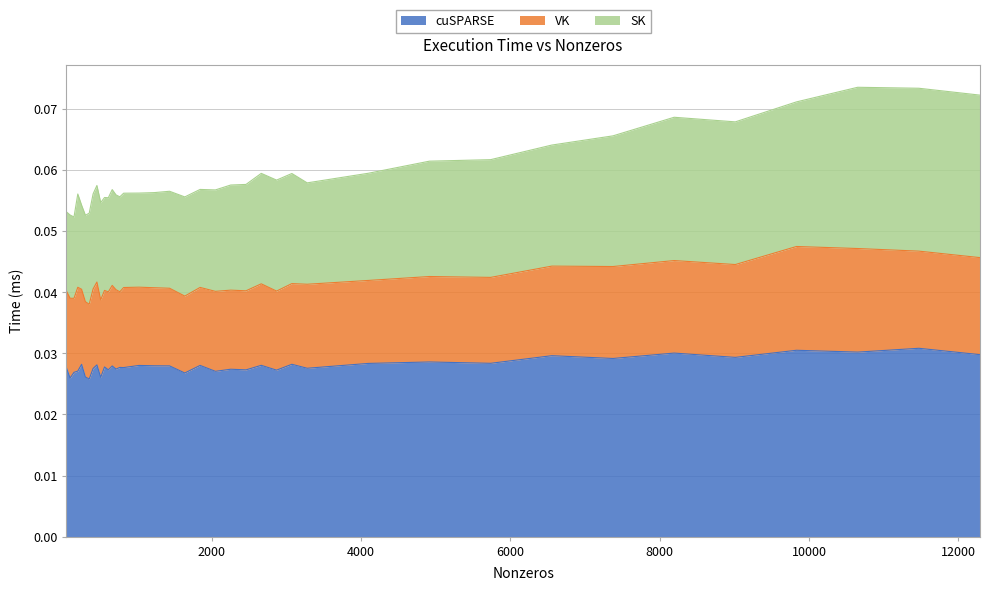

At which category is the sum across all series the highest?

11469